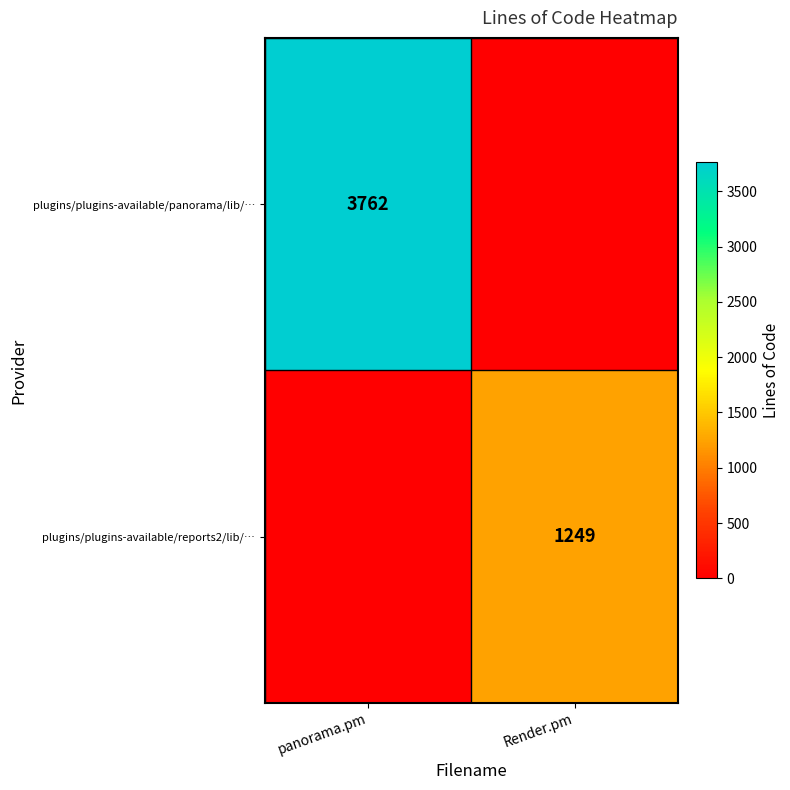

Is the value of plugins/plugins-available/panorama/lib/… at panorama.pm greater than the value of plugins/plugins-available/reports2/lib/… at Render.pm?

Yes